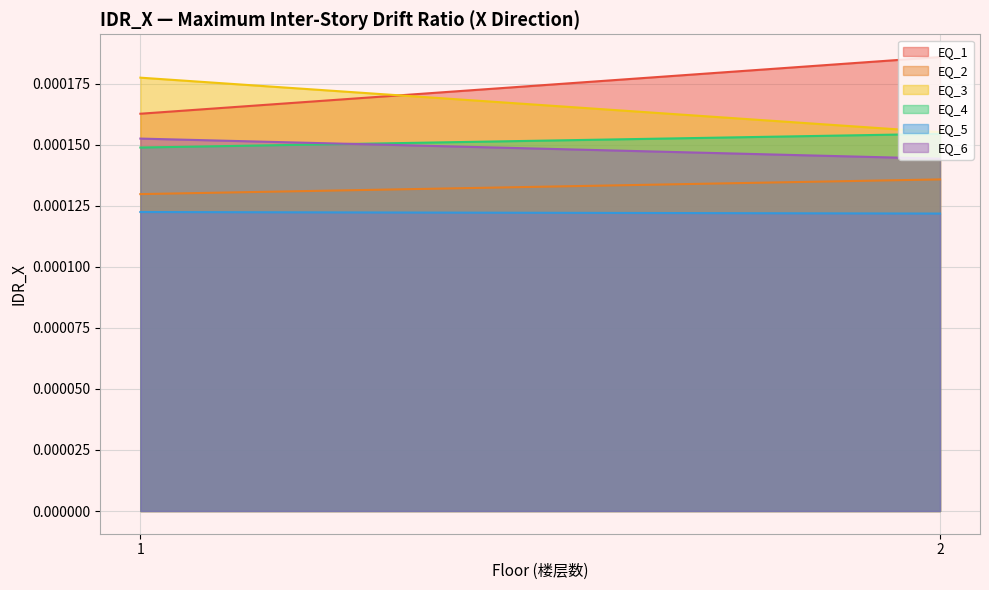

At which label is EQ_1 closest to 0?

1